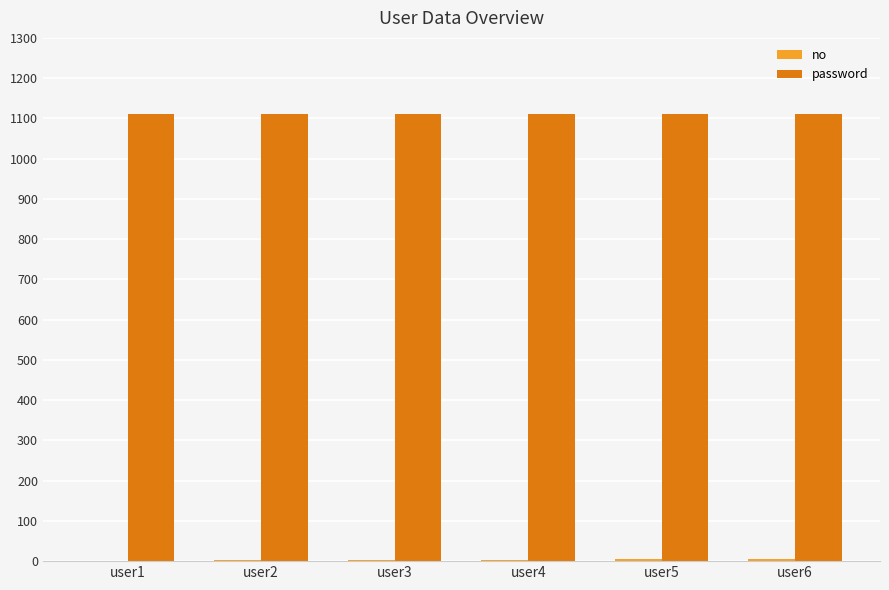

What is the highest value of the password series?

1111